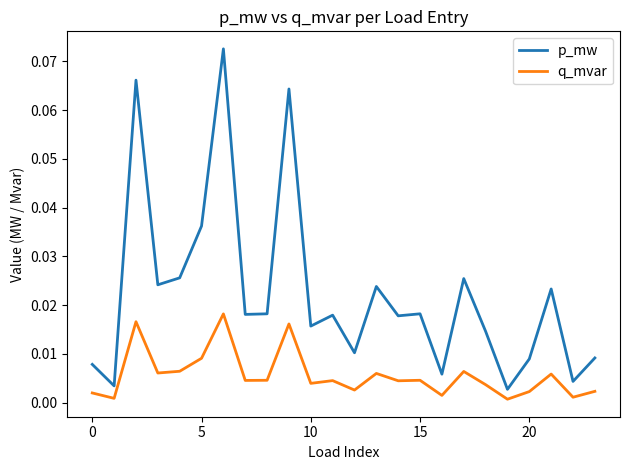

Rank the series by their maximum value, from highest to lowest.

p_mw, q_mvar